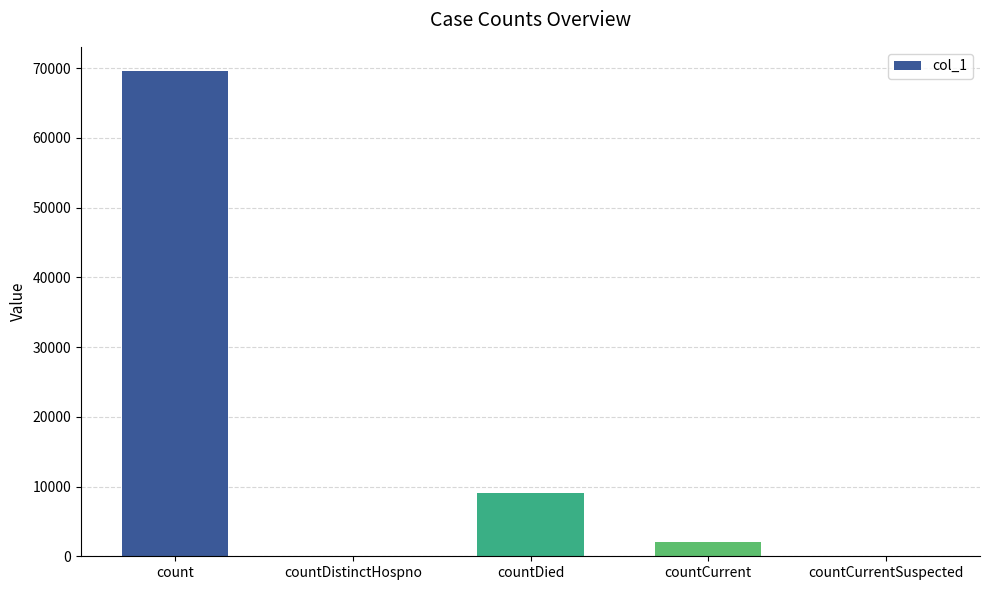

Is it true that the value at countDistinctHospno is 40728?

False